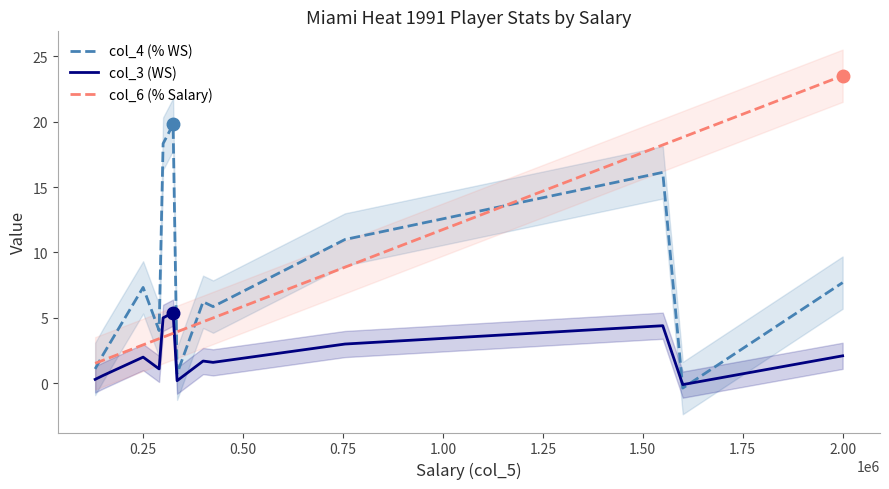

What is the difference between the maximum and minimum values in the col_4 (% WS) series?

20.1